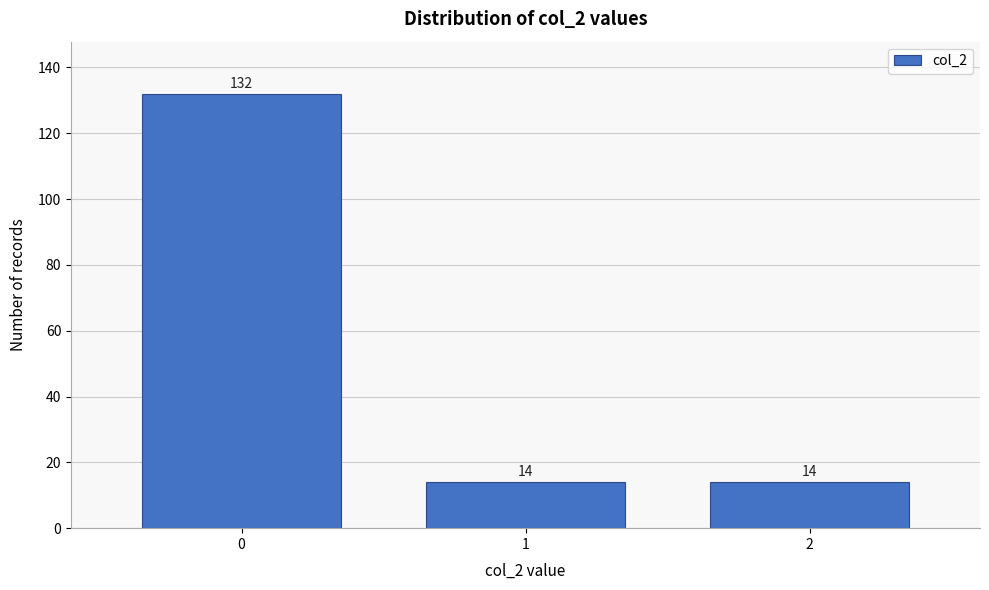

Reading left to right, transcribe all the data shown in this chart.

132	14	14